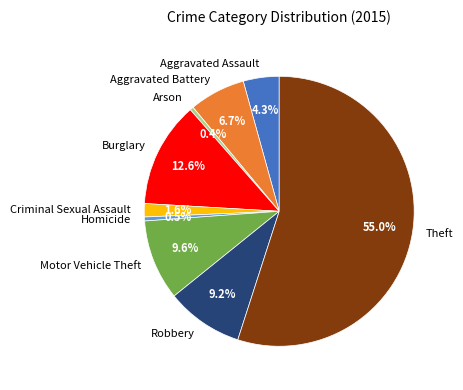

Approximately how many times larger is the value at Robbery compared to Arson?

21.5